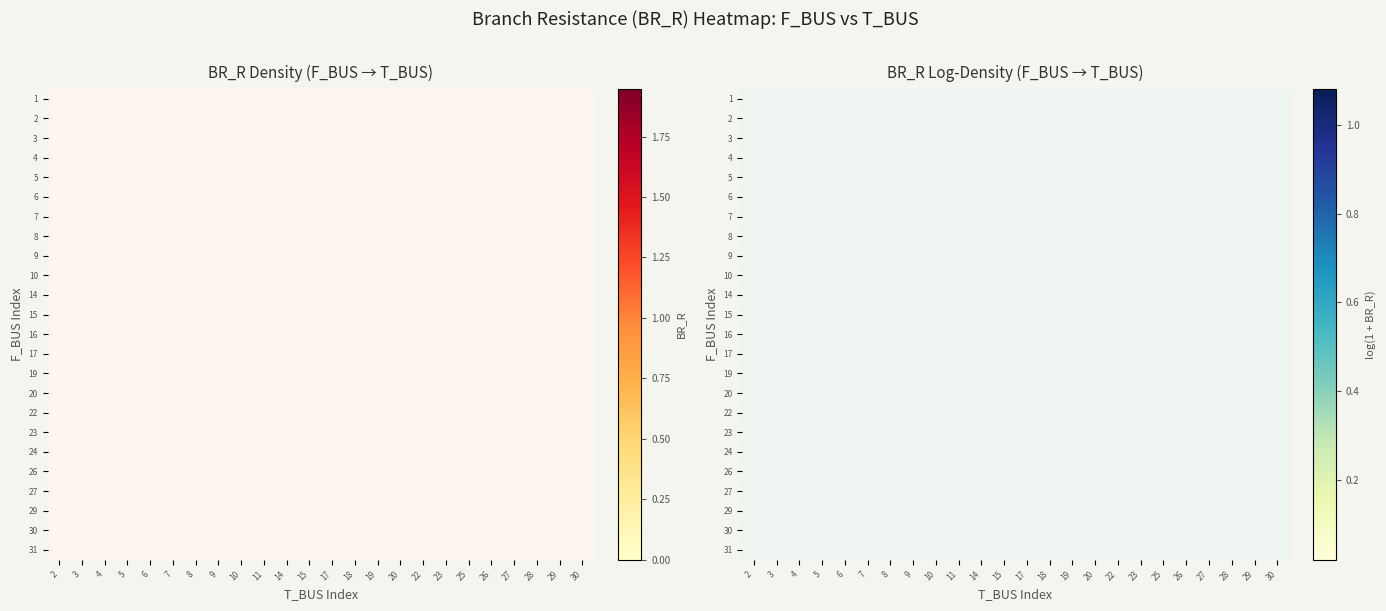

At which category does the chart reach its minimum across all series?

8